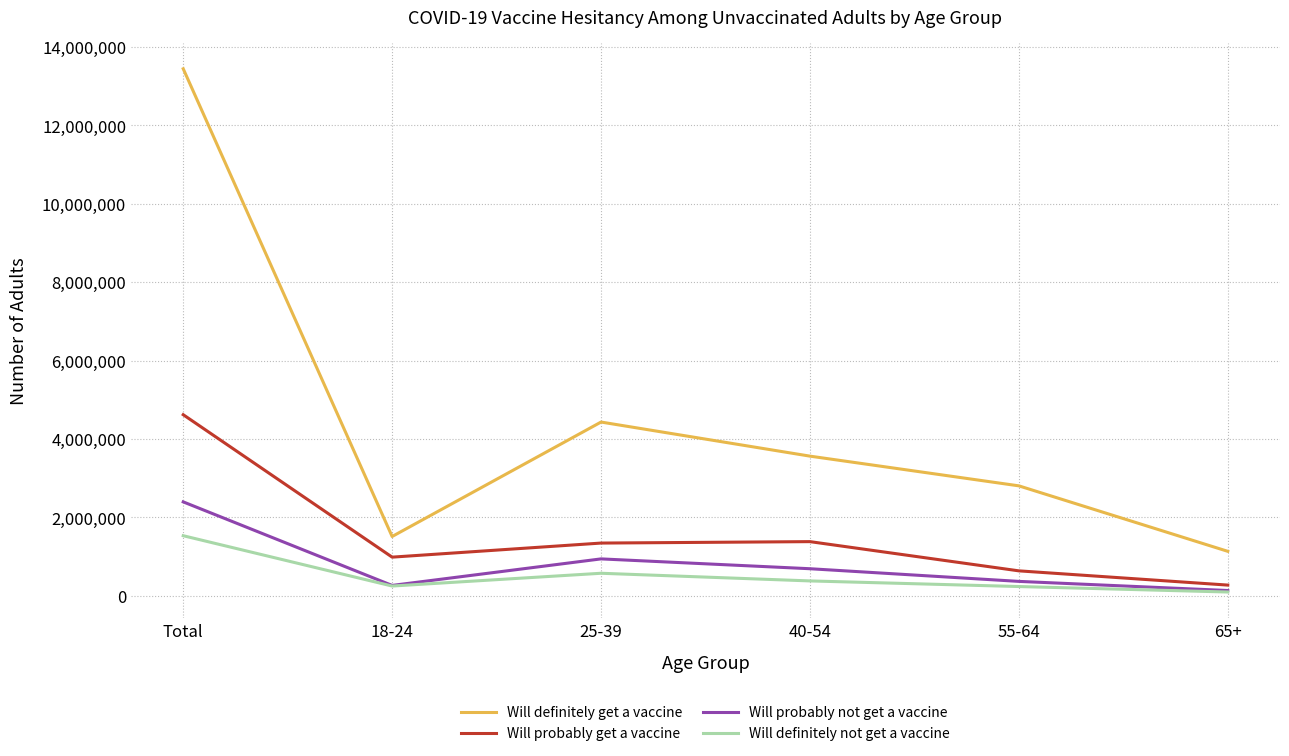

At which category does the chart reach its minimum across all series?

65+